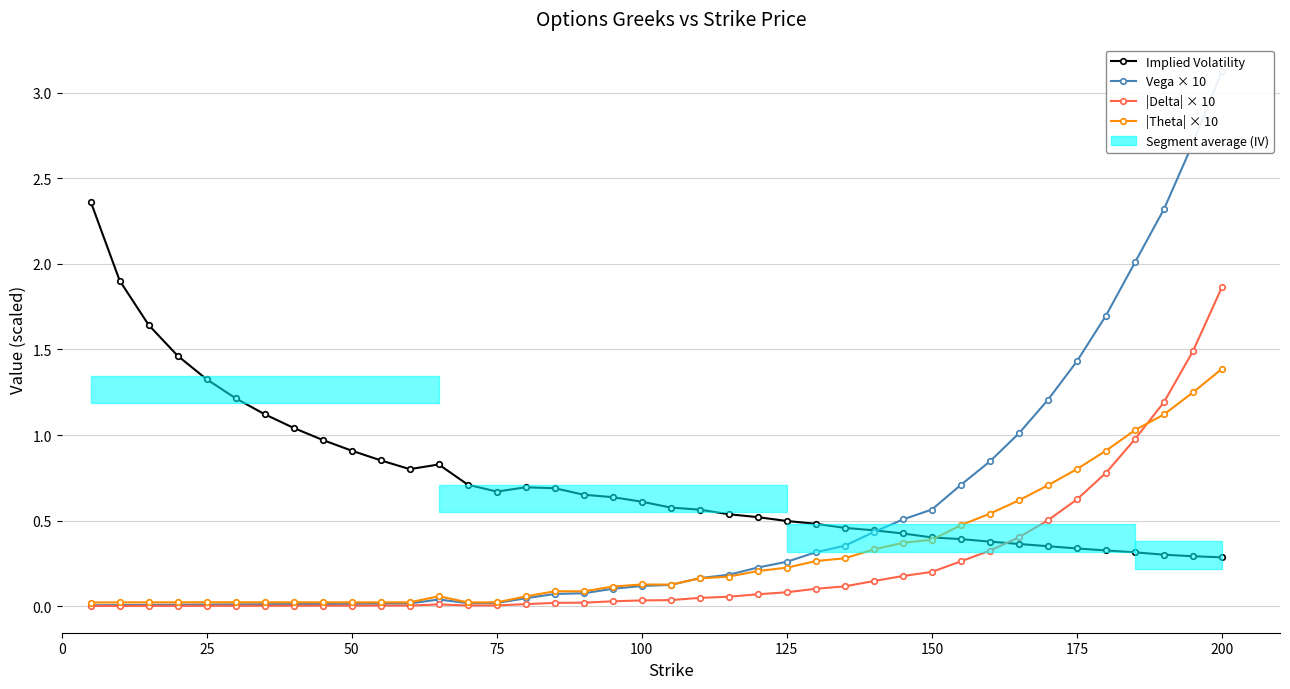

The |Theta| × 10 series shows 0.2 at 20. True or false?

False